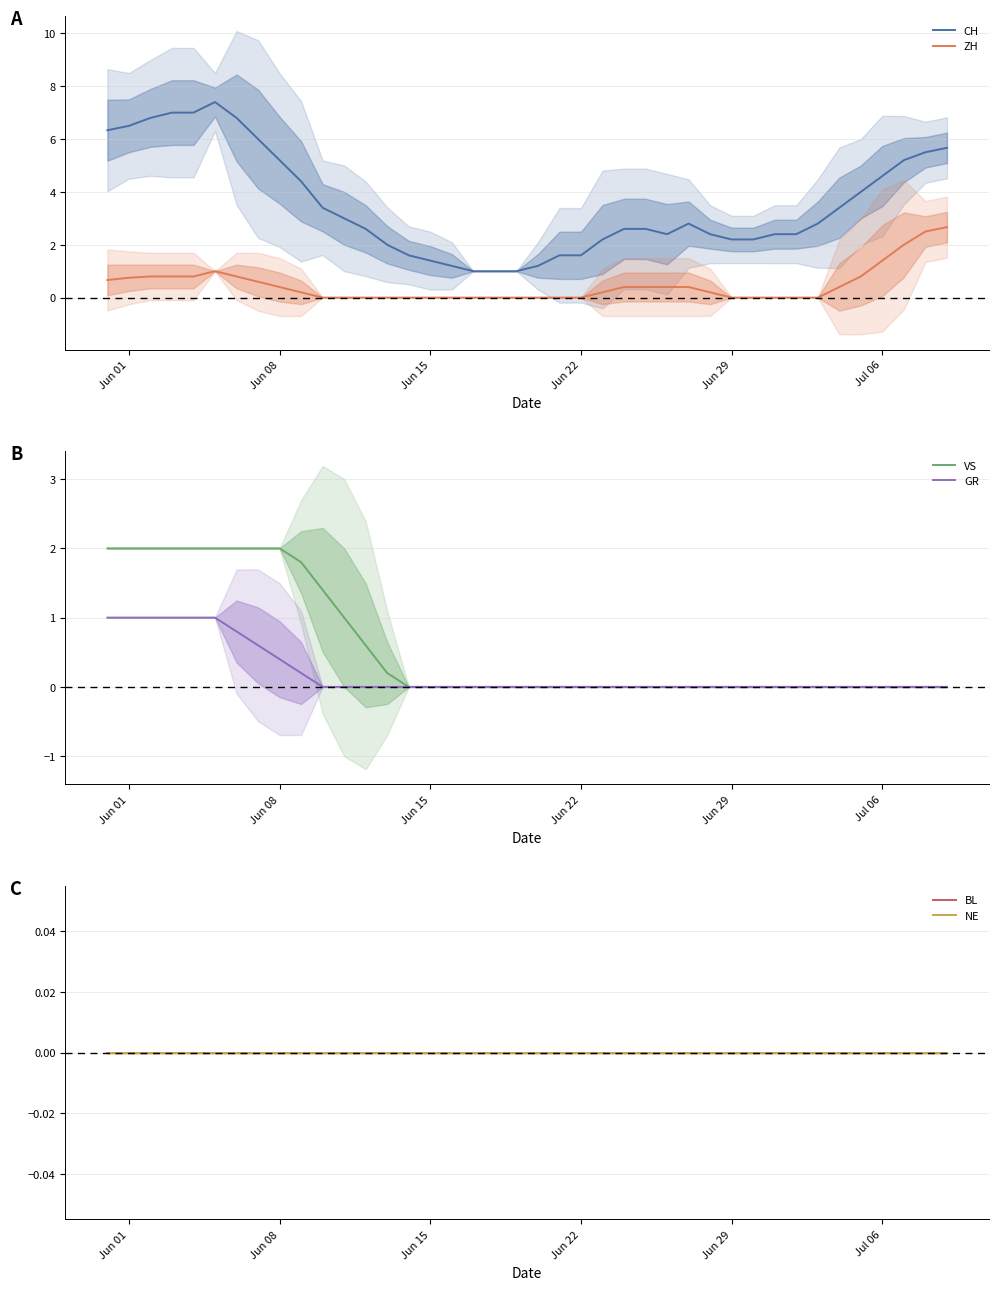

Is it true that VS equals 0.9 at Jun 22?

False